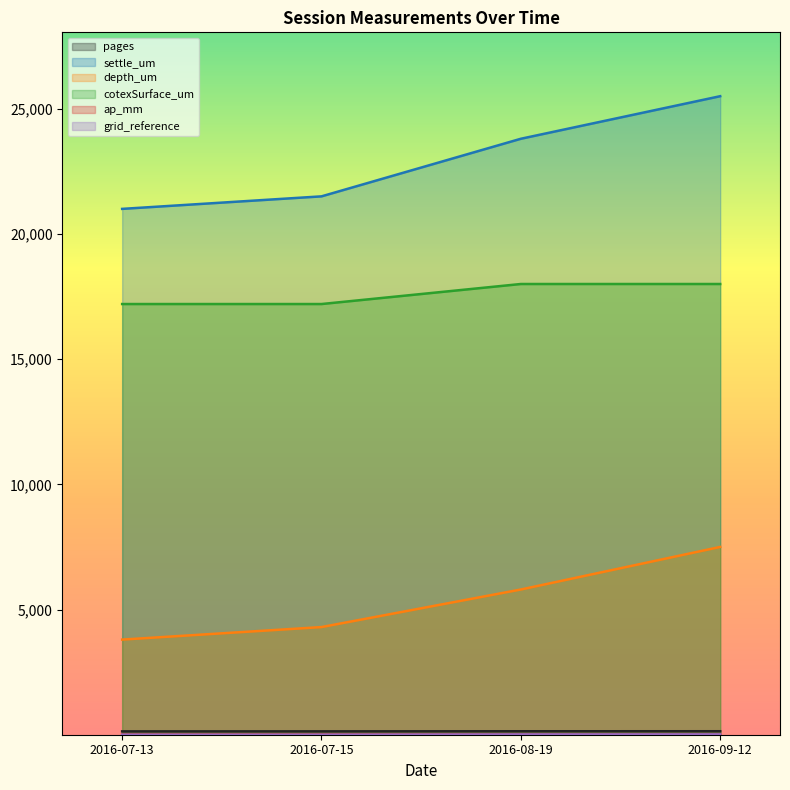

Which series has the widest spread of values?

settle_um